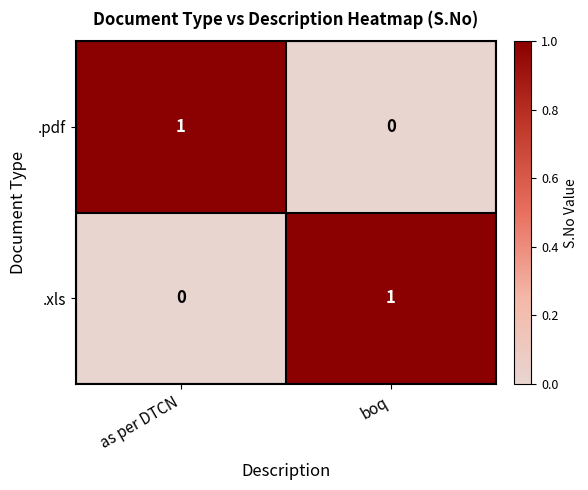

The value of .pdf at as per DTCN is 1. True or false?

True